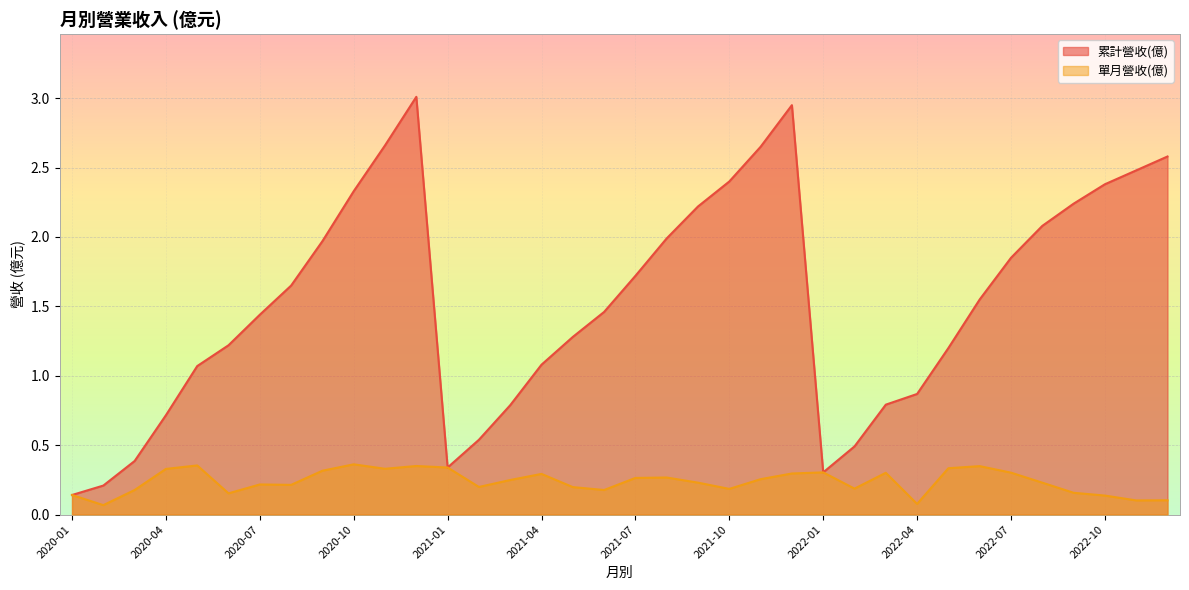

The value of 單月營收(億) at 2021-01 is 0.2. True or false?

False